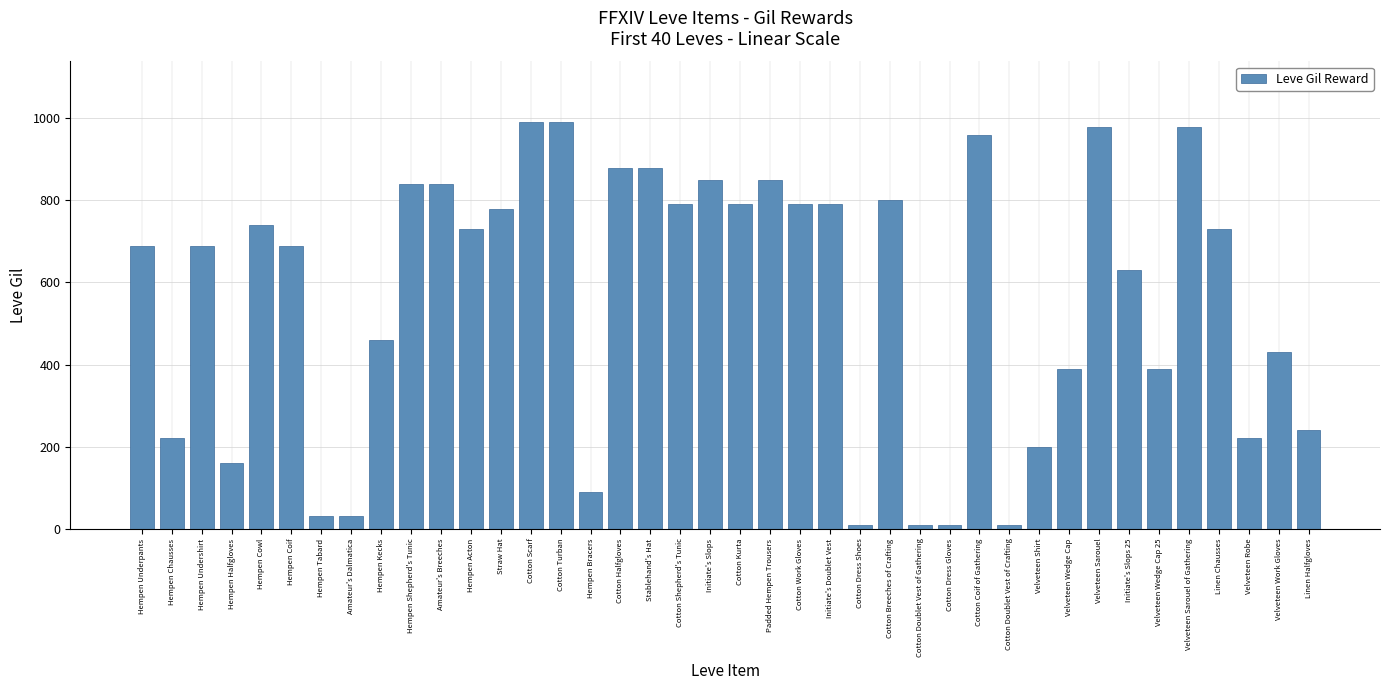

Reading left to right, list all the values displayed in this chart.

Hempen Underpants=690	Hempen Chausses=220	Hempen Undershirt=690	Hempen Halfgloves=160	Hempen Cowl=740	Hempen Coif=690	Hempen Tabard=30	Amateur's Dalmatica=30	Hempen Kecks=460	Hempen Shepherd's Tunic=840	Amateur's Breeches=840	Hempen Acton=730	Straw Hat=780	Cotton Scarf=990	Cotton Turban=990	Hempen Bracers=90	Cotton Halfgloves=880	Stablehand's Hat=880	Cotton Shepherd's Tunic=790	Initiate's Slops=850	Cotton Kurta=790	Padded Hempen Trousers=850	Cotton Work Gloves=790	Initiate's Doublet Vest=790	Cotton Dress Shoes=10	Cotton Breeches of Crafting=800	Cotton Doublet Vest of Gathering=10	Cotton Dress Gloves=10	Cotton Coif of Gathering=960	Cotton Doublet Vest of Crafting=10	Velveteen Shirt=200	Velveteen Wedge Cap=390	Velveteen Sarouel=980	Initiate's Slops 25=630	Velveteen Wedge Cap 25=390	Velveteen Sarouel of Gathering=980	Linen Chausses=730	Velveteen Robe=220	Velveteen Work Gloves=430	Linen Halfgloves=240